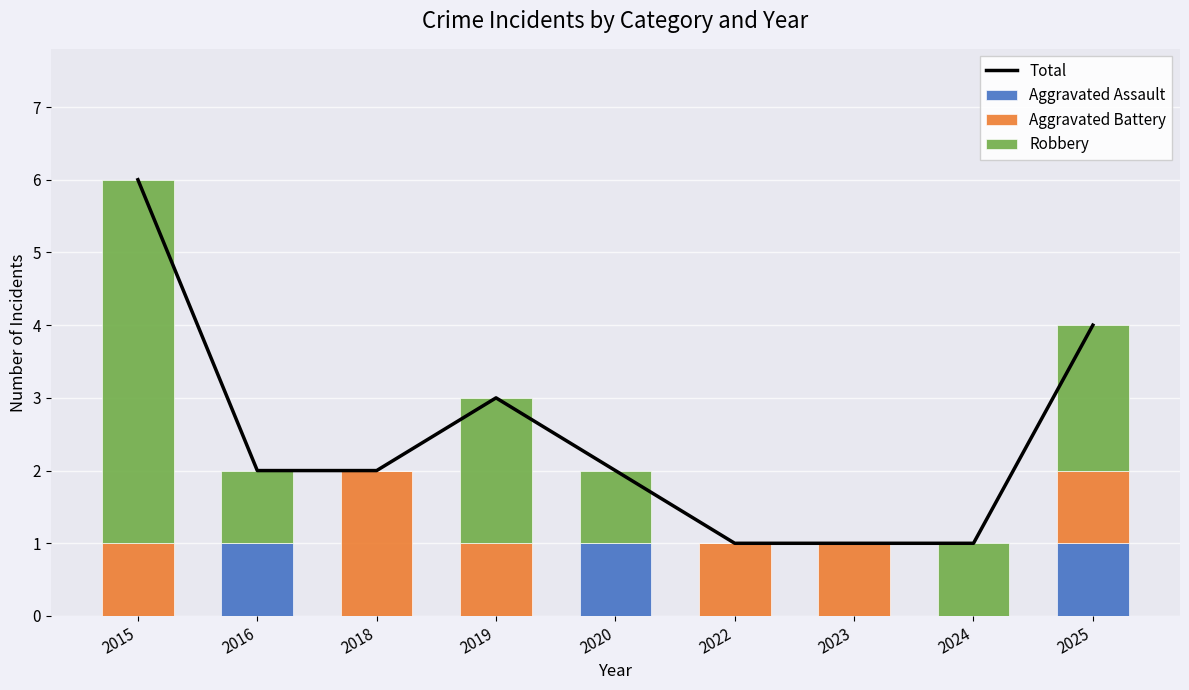

Reading left to right, list all the values displayed in this chart.

Total: 2015=6	2016=2	2018=2	2019=3	2020=2	2022=1	2023=1	2024=1	2025=4
Aggravated Assault: 2015=0	2016=1	2018=0	2019=0	2020=1	2022=0	2023=0	2024=0	2025=1
Aggravated Battery: 2015=1	2016=0	2018=2	2019=1	2020=0	2022=1	2023=1	2024=0	2025=1
Robbery: 2015=5	2016=1	2018=0	2019=2	2020=1	2022=0	2023=0	2024=1	2025=2